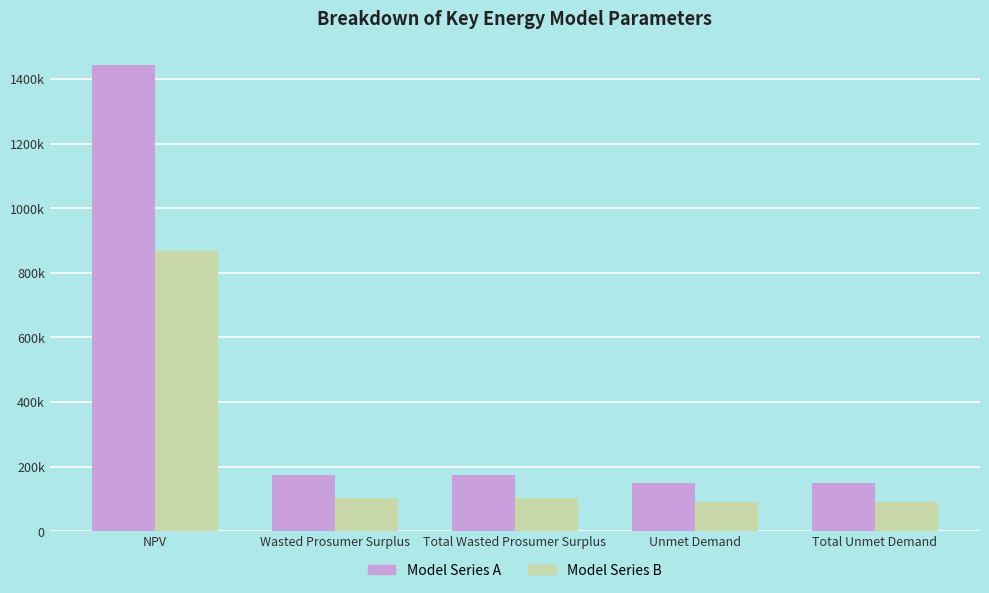

The value of Model Series B at Total Wasted Prosumer Surplus is 104039.2. True or false?

True